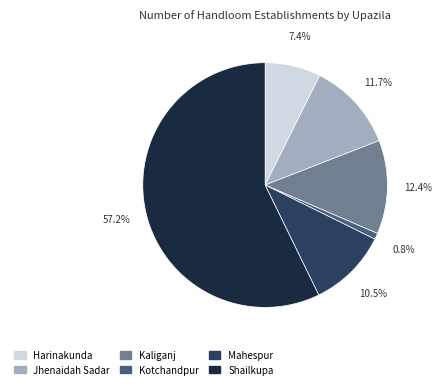

To the nearest percent, what is the difference between the Kaliganj and Mahespur slice percentages?

2%